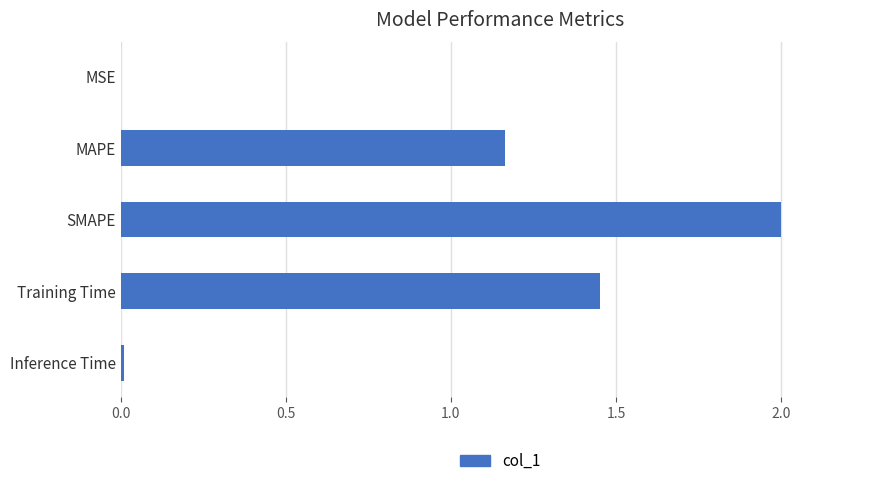

Count the number of categories in the chart.

5